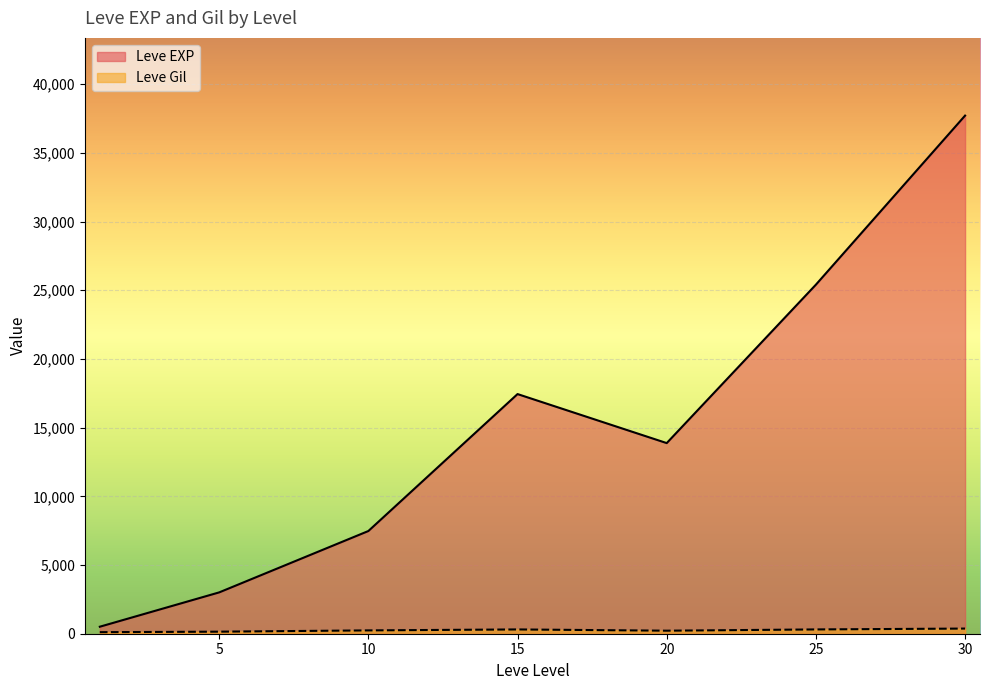

Rank the series at 10 from lowest to highest value.

Leve Gil, Leve EXP